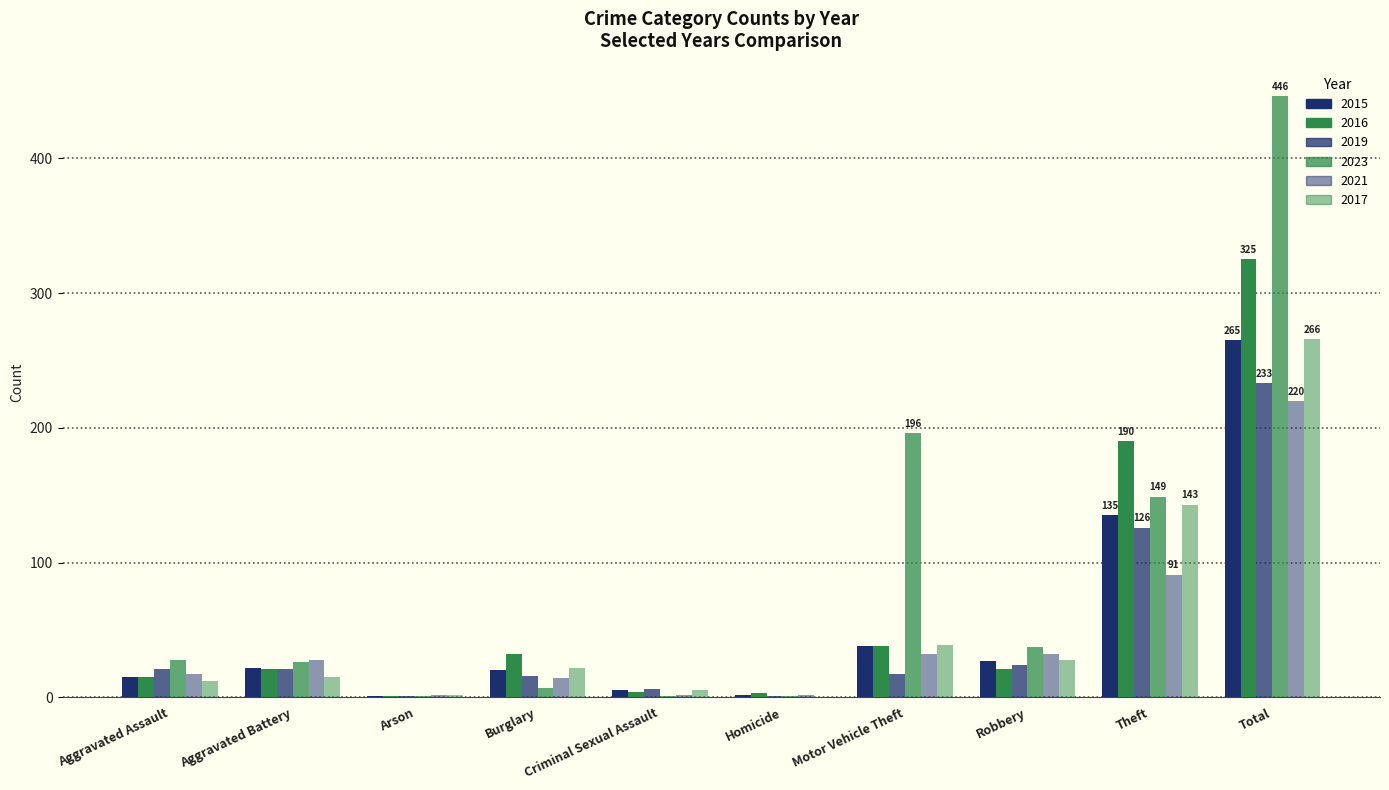

Rank the series at Aggravated Battery from lowest to highest value.

2017, 2016, 2019, 2015, 2023, 2021